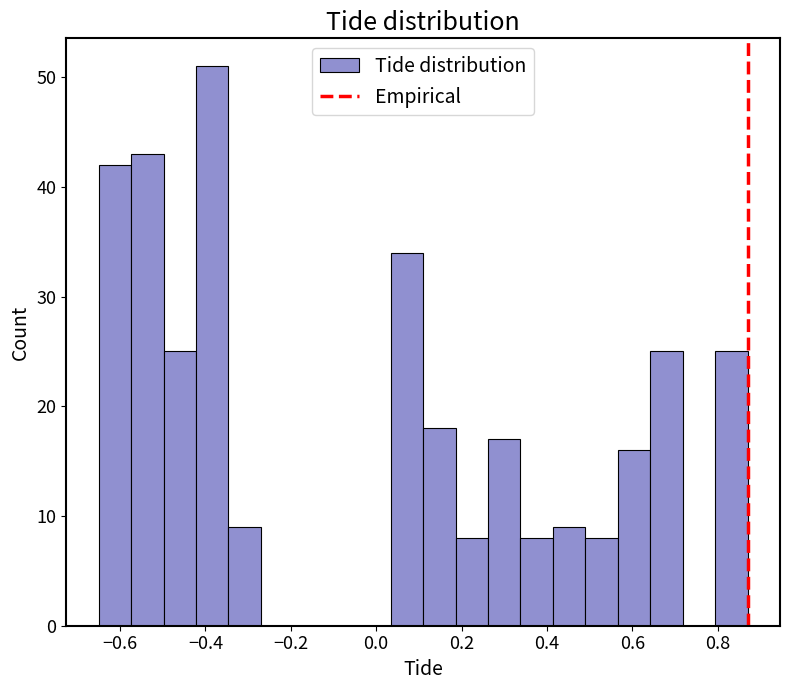

Around what value on the x-axis is the tallest bar? Give the approximate position of its centre, as read against the axis.

-0.38